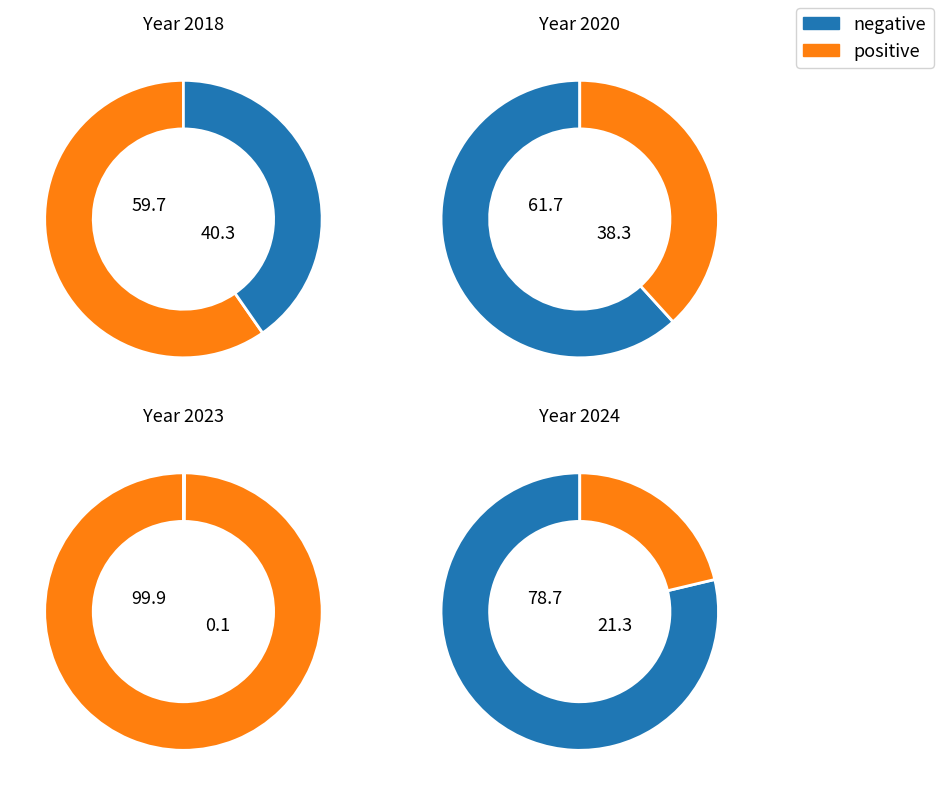

Is it true that 2020 is 26% of the pie?

False